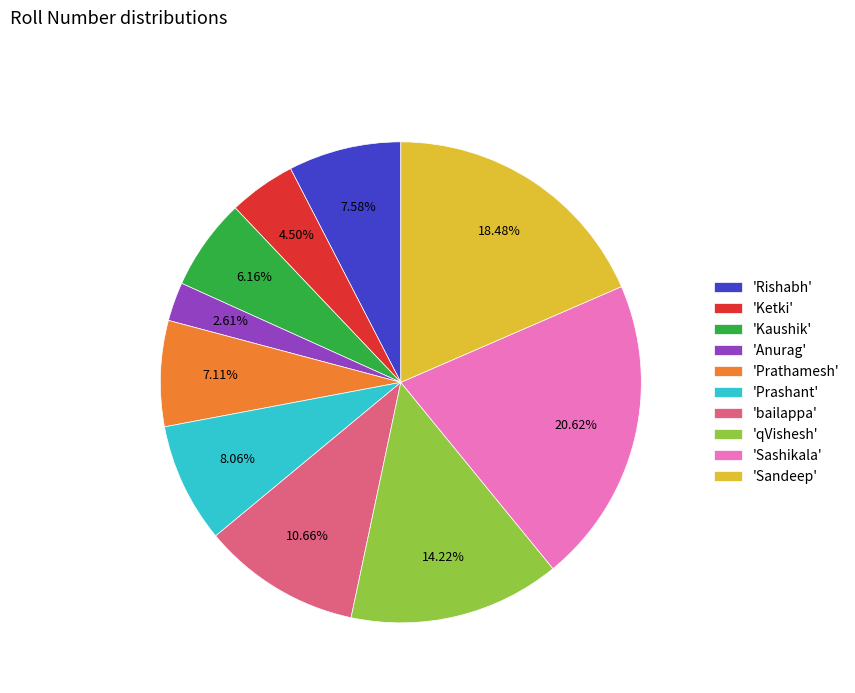

How many segments does this pie chart have?

10